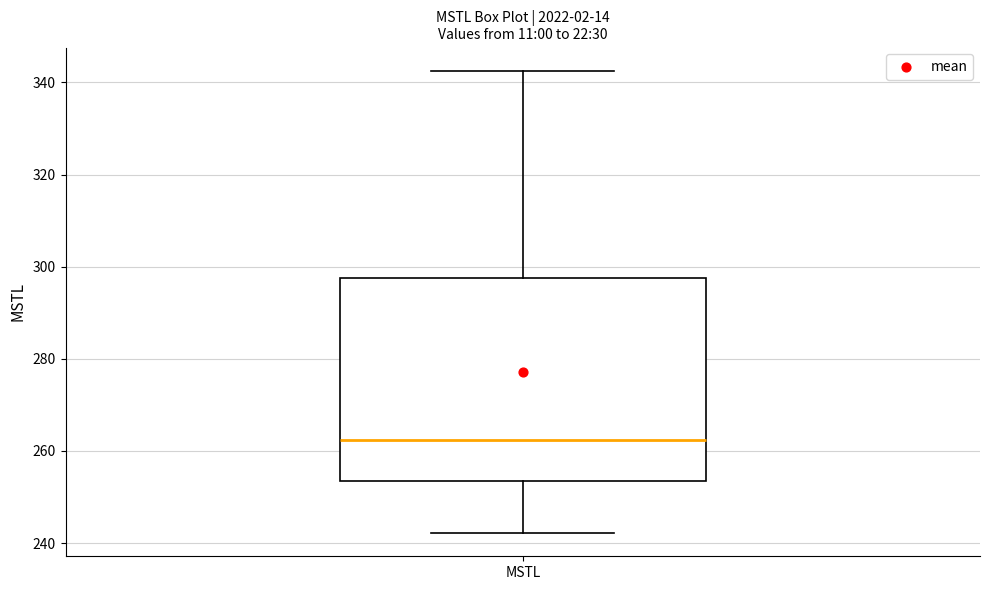

Transcribe this box plot: give where the median line is, the range the box spans, and where the two whiskers end, as read against the y-axis. The values are not printed on the chart, so give them approximately, as read against the axis.

median 262, box 254 to 298, whiskers 242 to 342